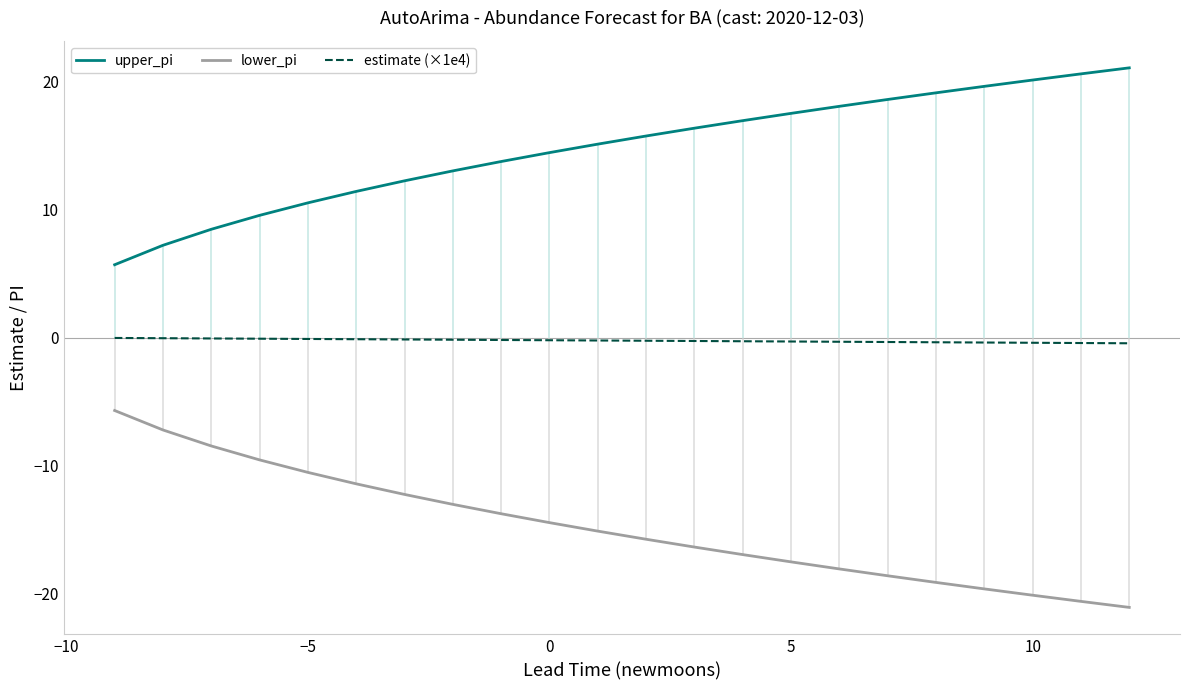

Does the chart have visible grid lines?

No